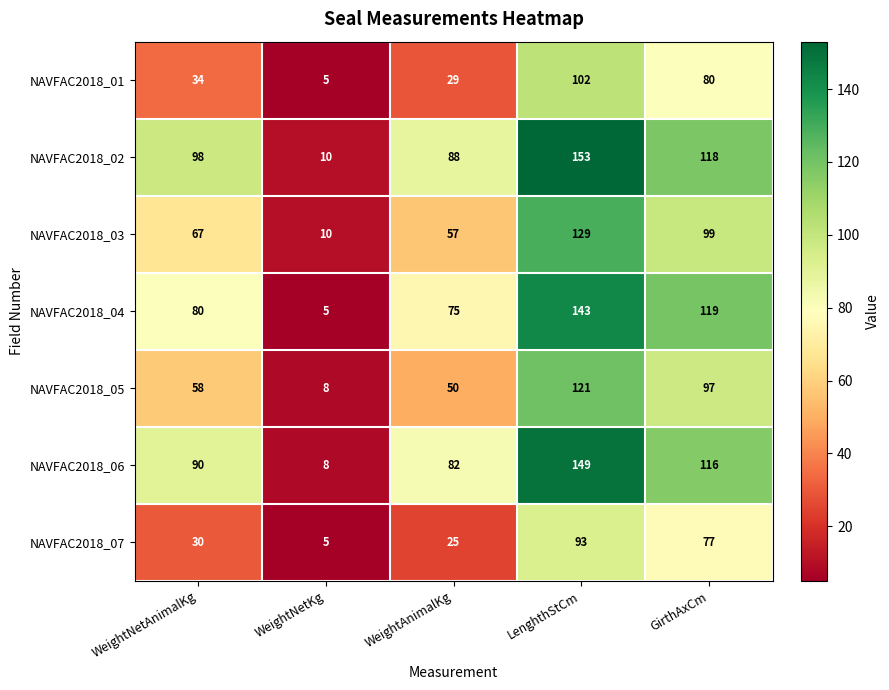

How many data points does each series have?

5